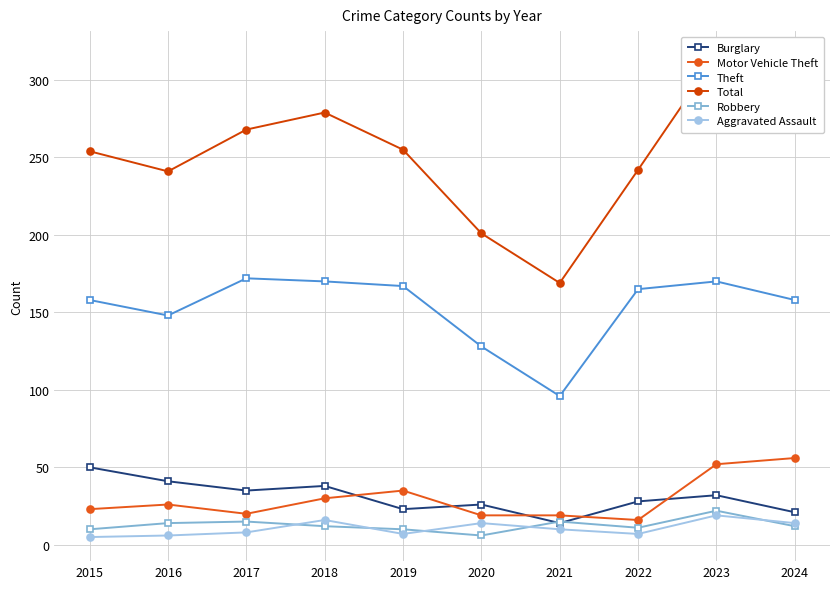

At which label does Motor Vehicle Theft reach its minimum?

2022